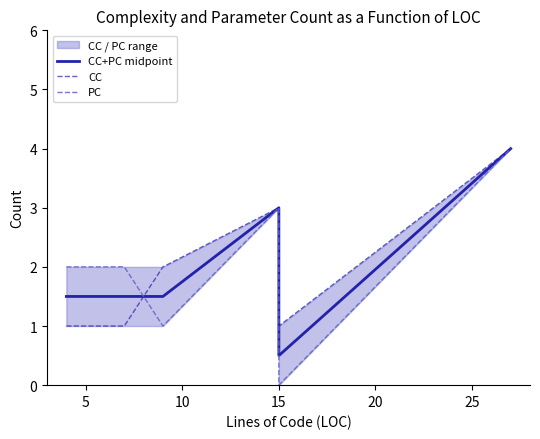

What is the difference between the PC values at 25 and 15?

1.0